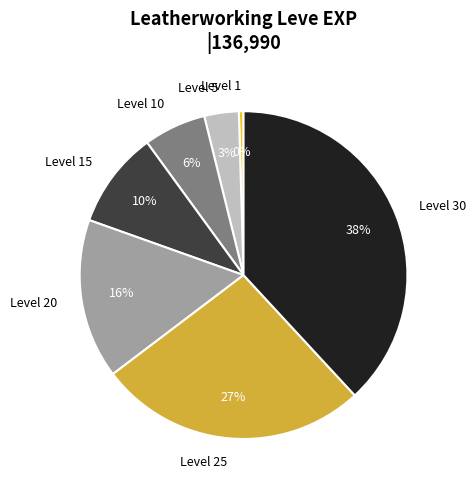

Do Level 15 and Level 5 together represent more than half of the pie?

No